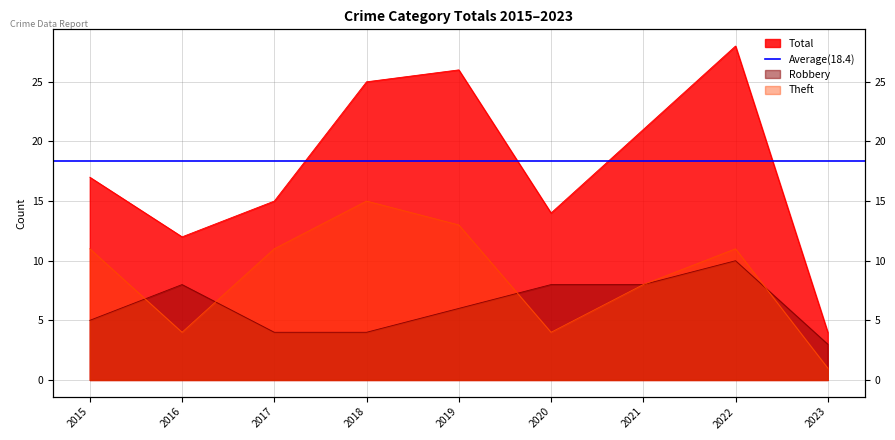

How many Robbery values are between 4 and 8?

7